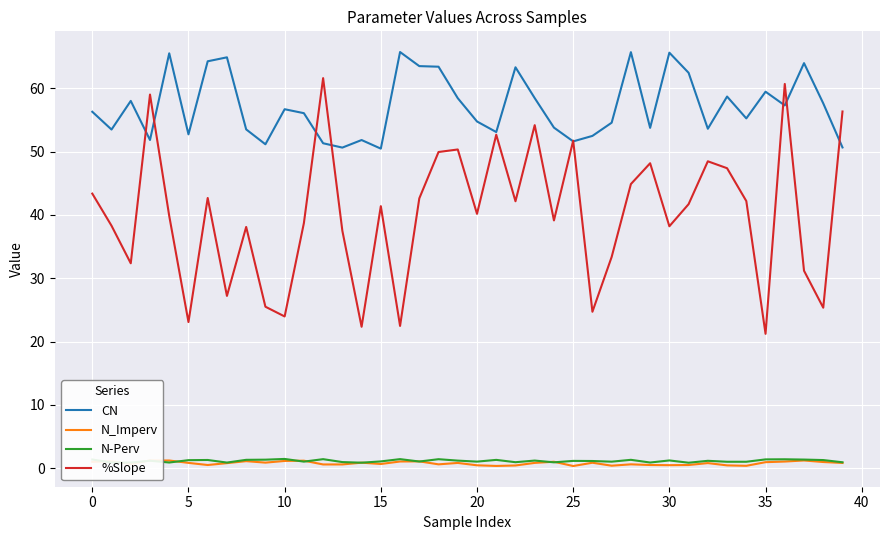

True or false: N_Imperv and %Slope intersect in this chart.

False